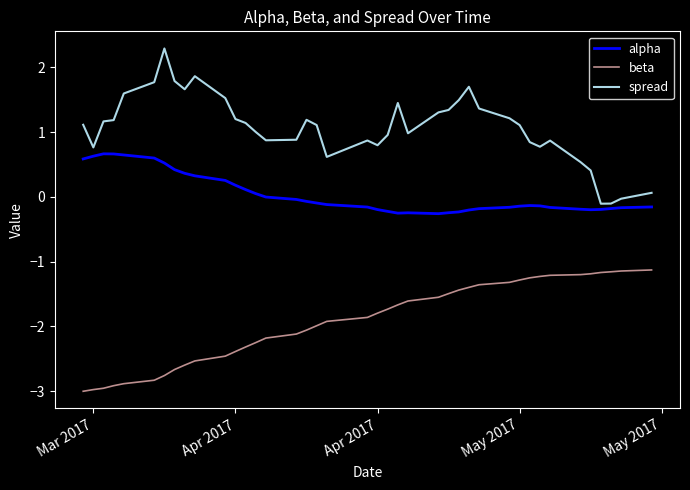

What are all the series names shown in the legend?

alpha, beta, spread